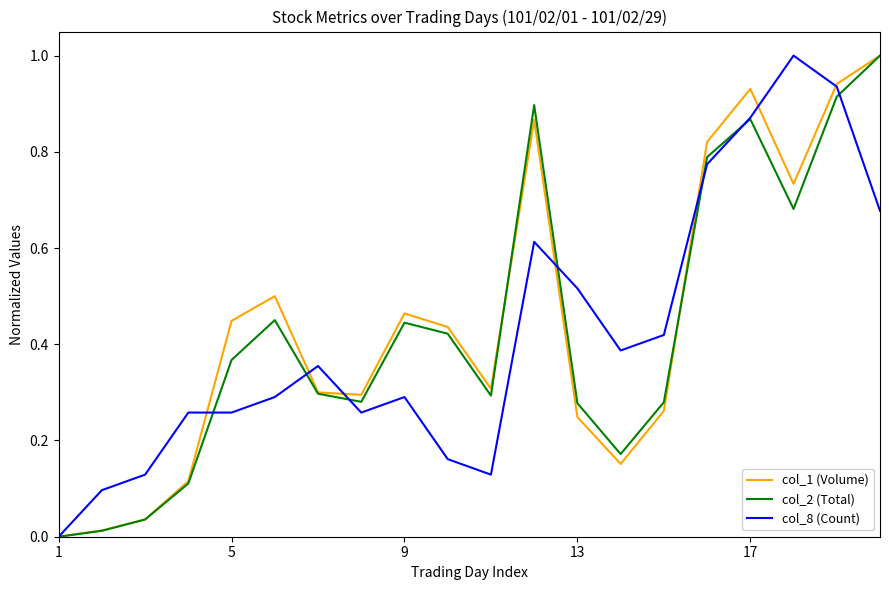

What is the maximum value shown in the chart?

1.0